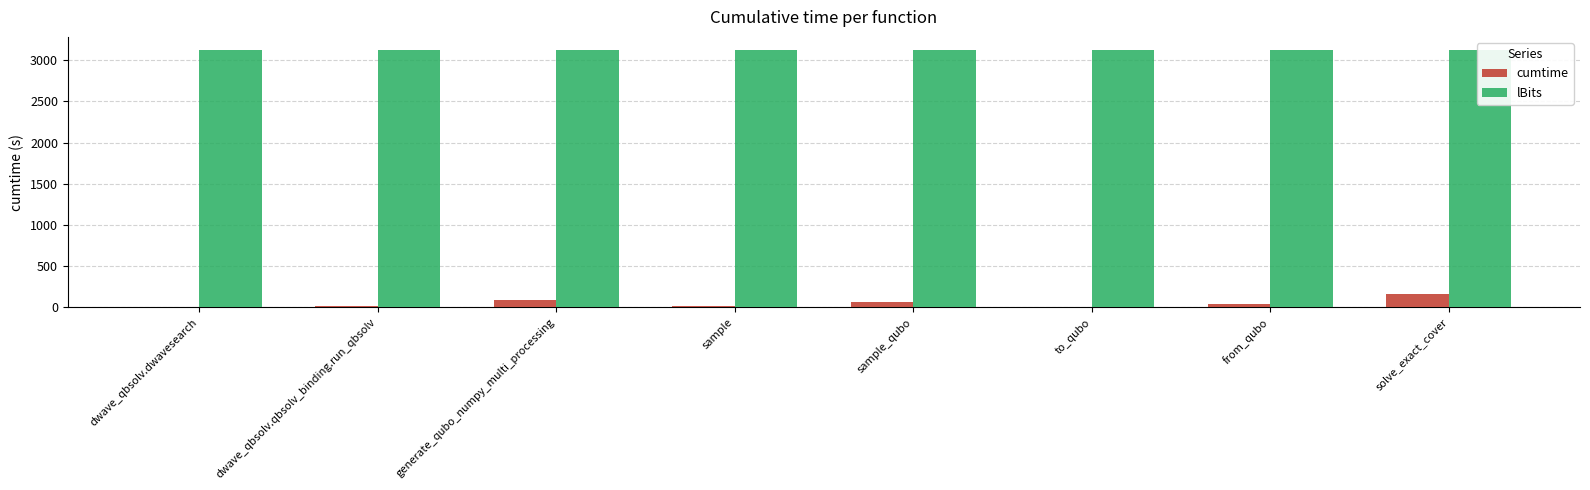

Reading left to right, list all the values displayed in this chart.

cumtime: dwave_qbsolv.dwavesearch=6.2	dwave_qbsolv.qbsolv_binding.run_qbsolv=18.2	generate_qubo_numpy_multi_processing=92.4	sample=22.6	sample_qubo=64.6	to_qubo=4.3	from_qubo=41.7	solve_exact_cover=157.0
lBits: dwave_qbsolv.dwavesearch=3125.0	dwave_qbsolv.qbsolv_binding.run_qbsolv=3125.0	generate_qubo_numpy_multi_processing=3125.0	sample=3125.0	sample_qubo=3125.0	to_qubo=3125.0	from_qubo=3125.0	solve_exact_cover=3125.0